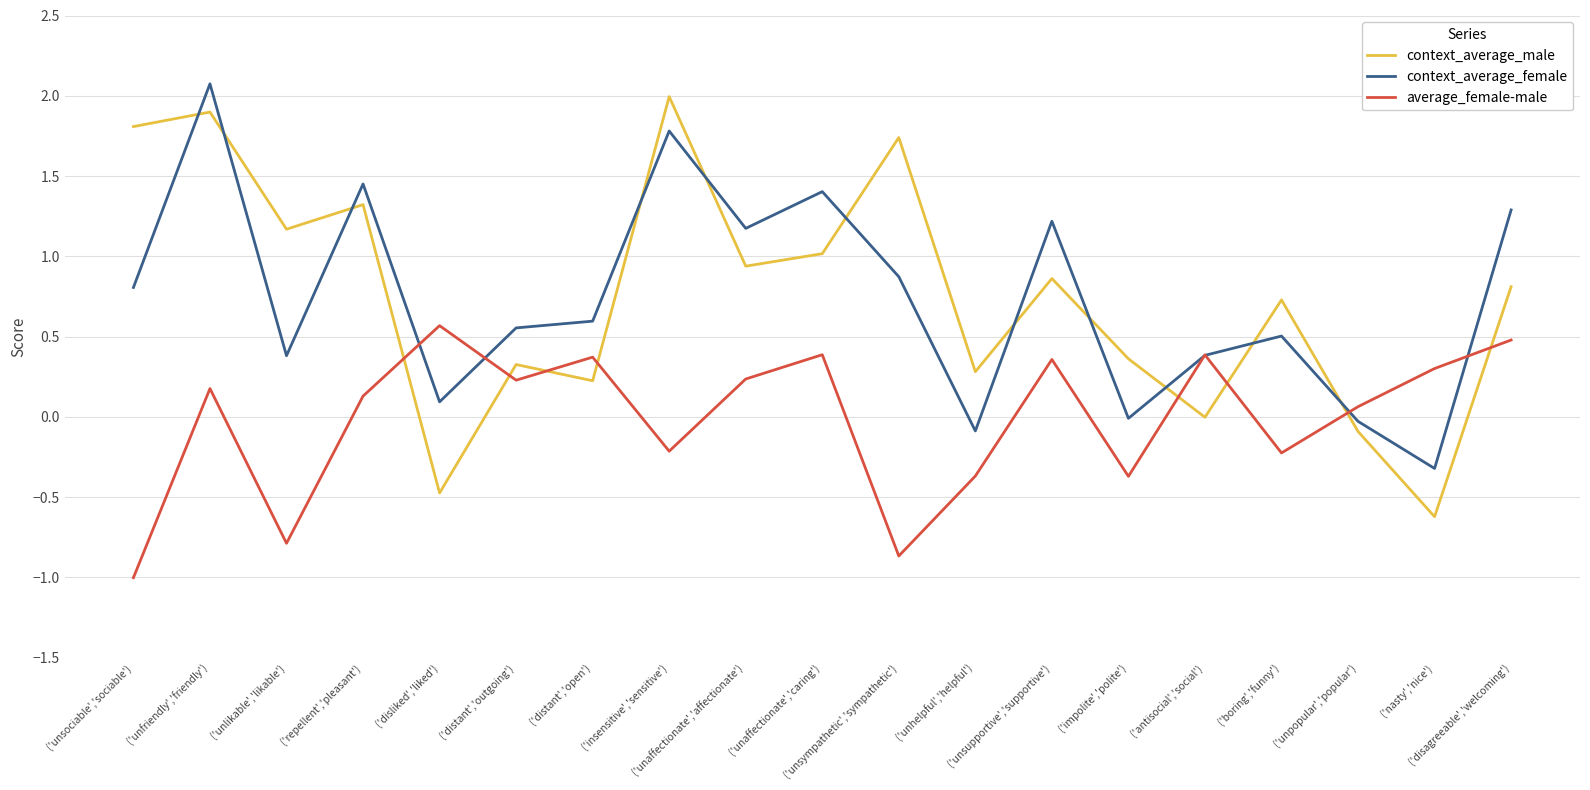

Between which two adjacent categories do context_average_female and average_female-male first intersect?

('repellent','pleasant') and ('disliked','liked')